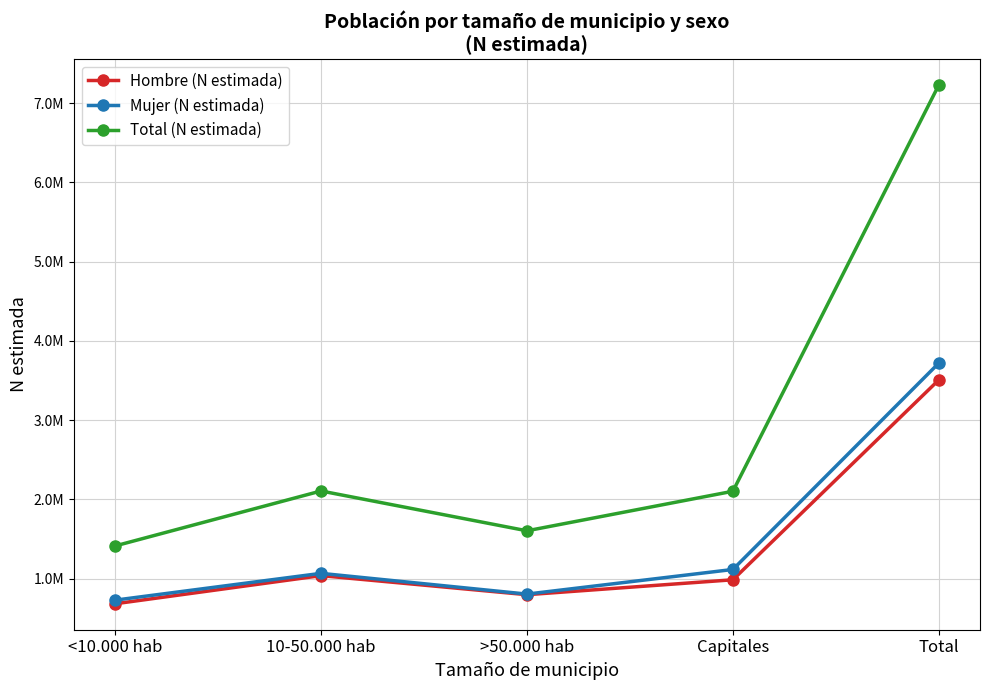

What is the difference between the highest and lowest values at <10.000 hab?

729833